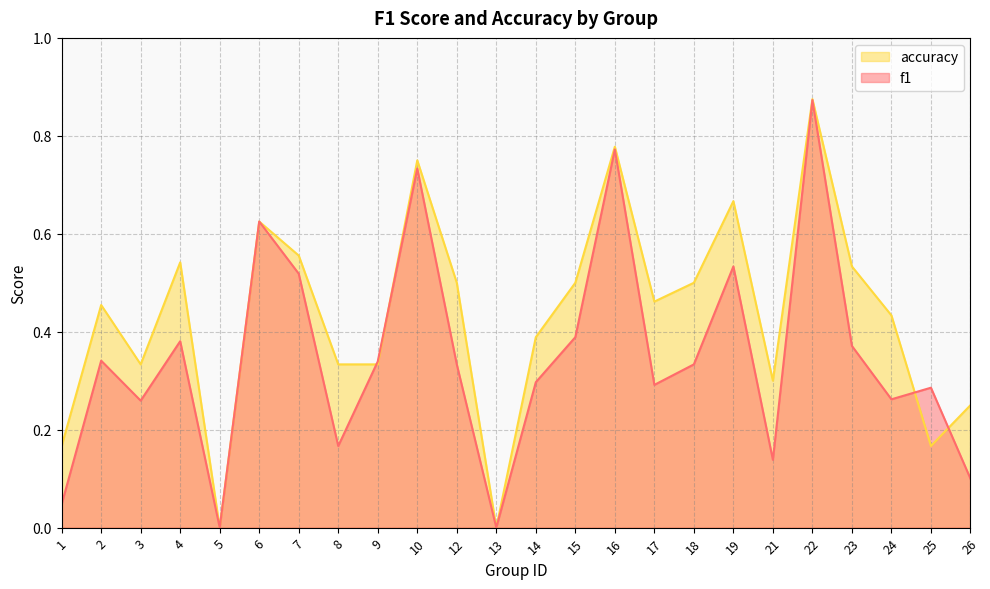

Where is the first local minimum for accuracy?

3